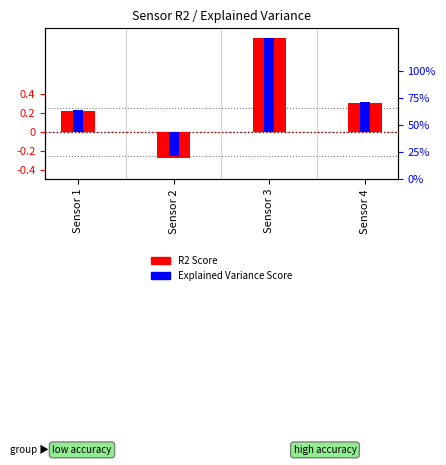

Reading left to right, what are all the values shown in this chart?

R2 Score: Sensor 1=0.2	Sensor 2=-0.3	Sensor 3=1.0	Sensor 4=0.3
Explained Variance Score: Sensor 1=0.2	Sensor 2=-0.3	Sensor 3=1.0	Sensor 4=0.3